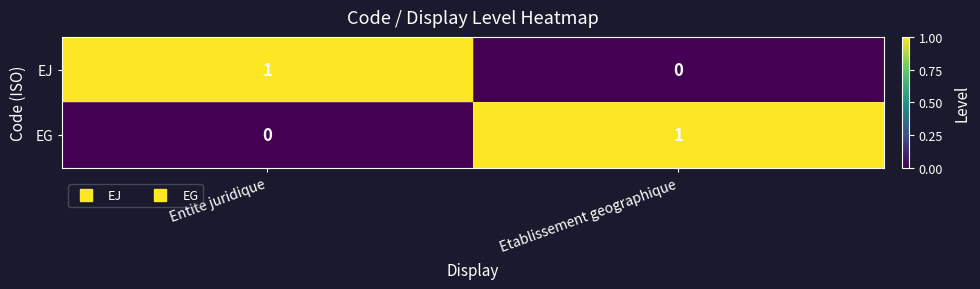

Reading left to right, transcribe all the data shown in this chart.

EJ: Entite juridique=1	Etablissement geographique=0
EG: Entite juridique=0	Etablissement geographique=1